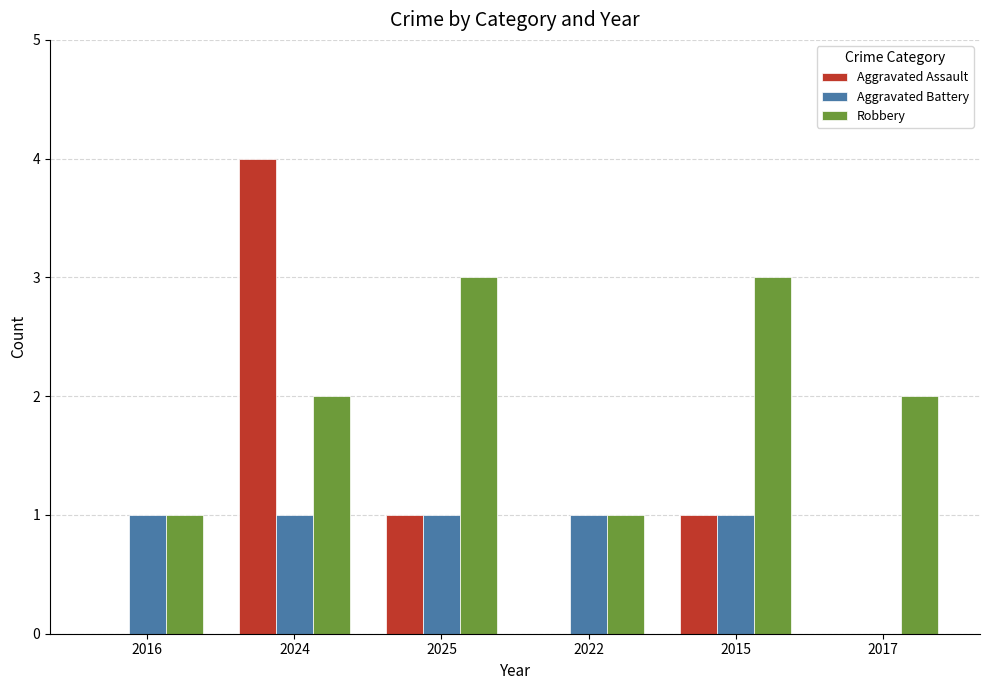

At which category is the sum across all series the highest?

2024